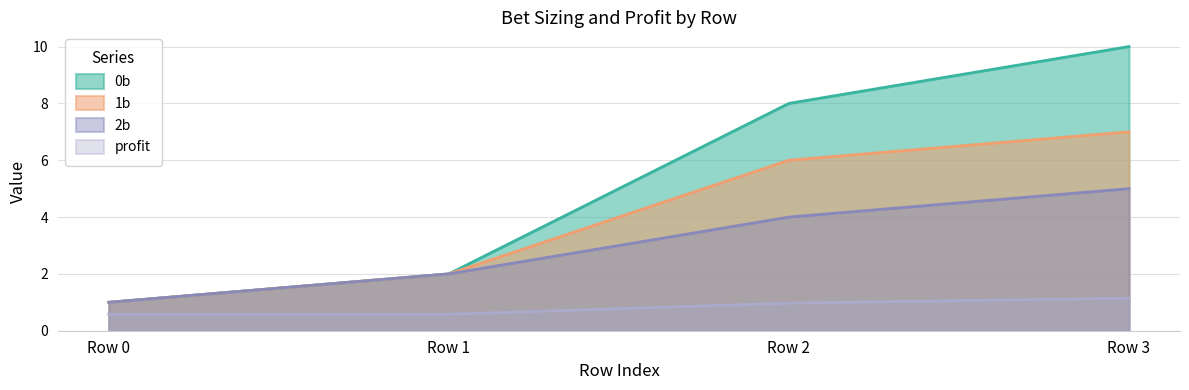

Read the 0b value at Row 0.

1.0